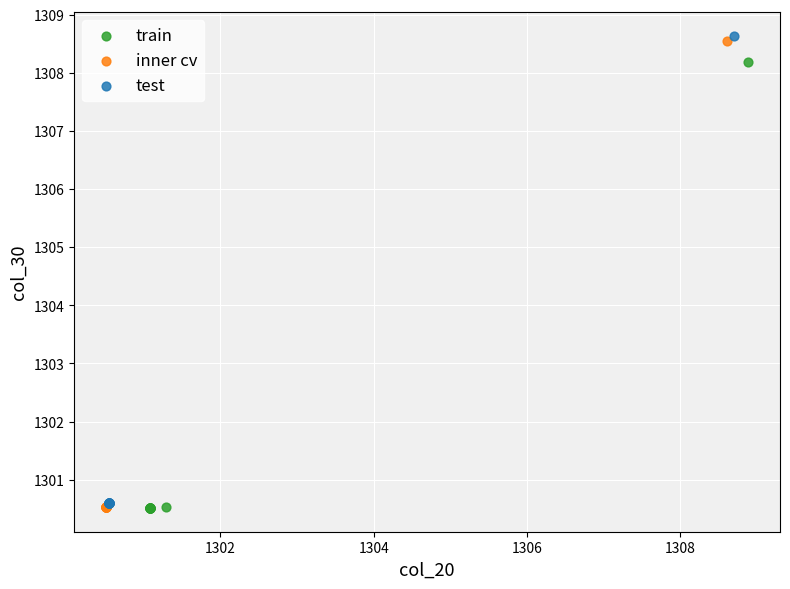

Which series reaches the maximum Y coordinate?

test